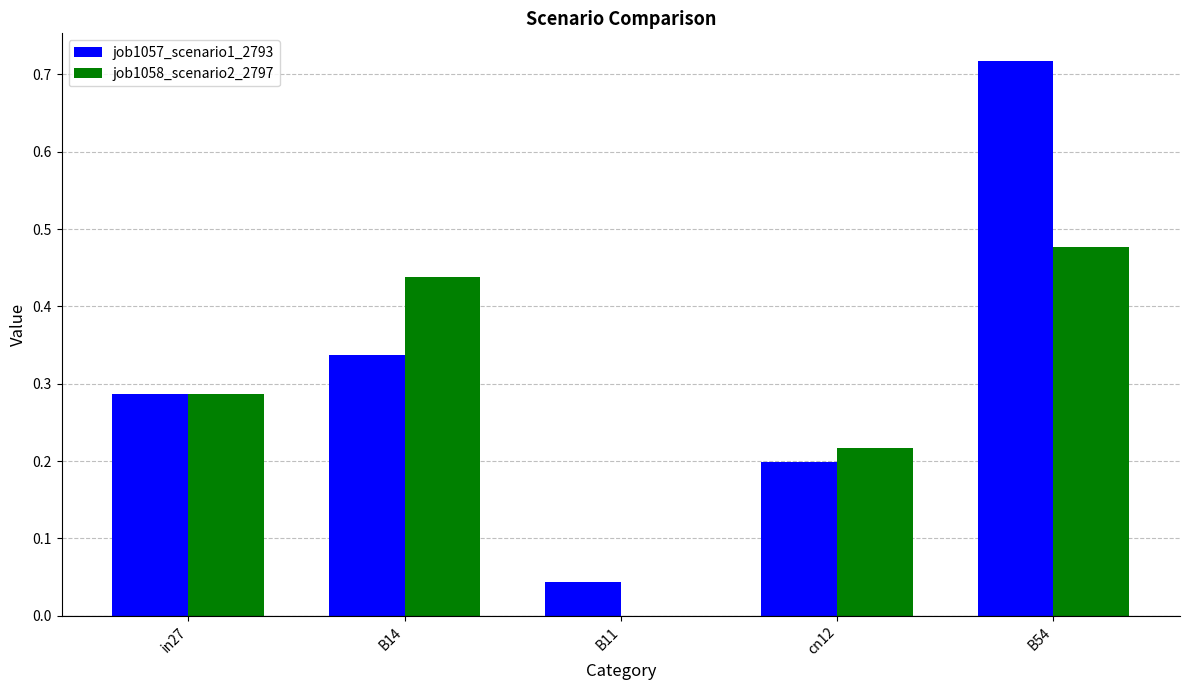

Which series has the largest total across all categories?

job1057_scenario1_2793